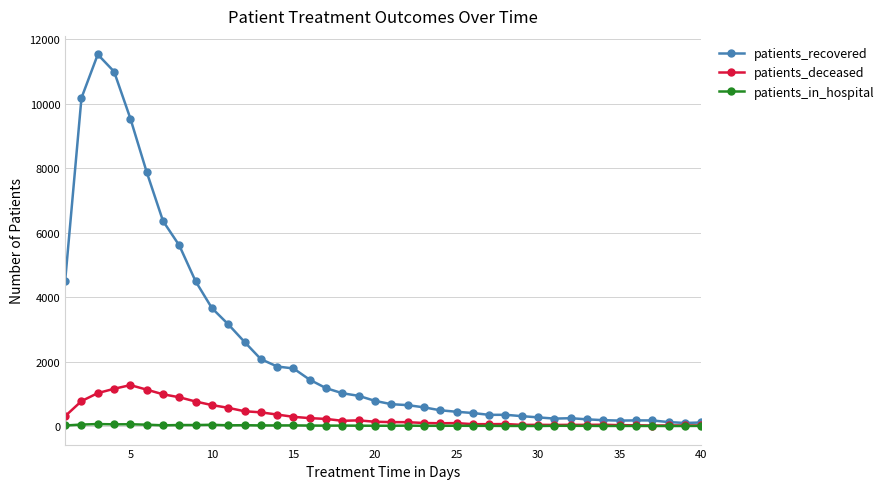

True or false: patients_recovered has more than 2 points higher than both neighbors.

True